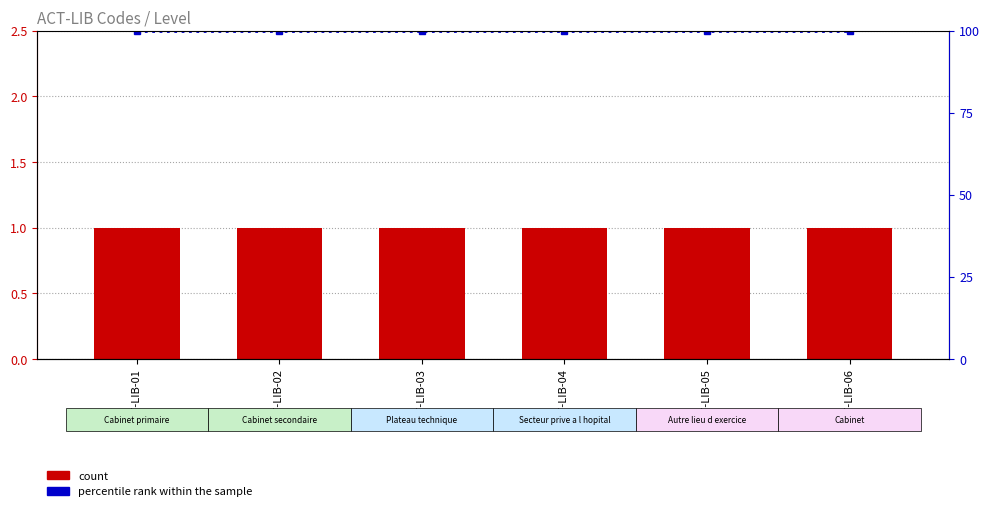

True or false: count has a value of 2 at ACT-LIB-05.

False